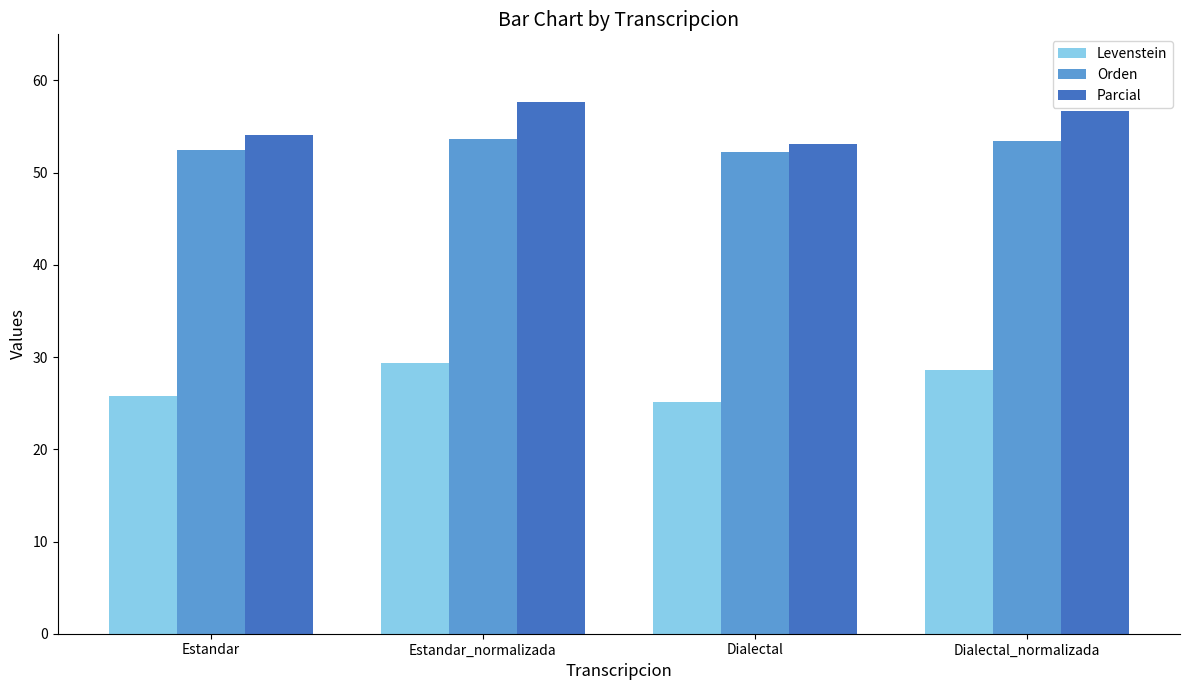

Which series changed the most between Estandar and Dialectal?

Parcial